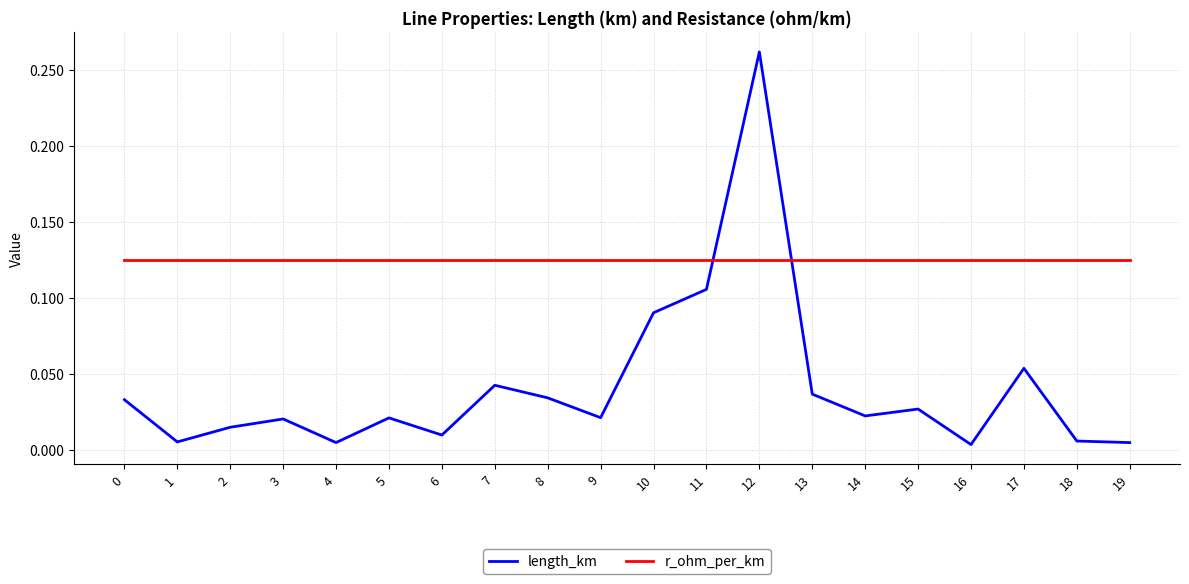

At how many categories does at least one series exceed 0?

20